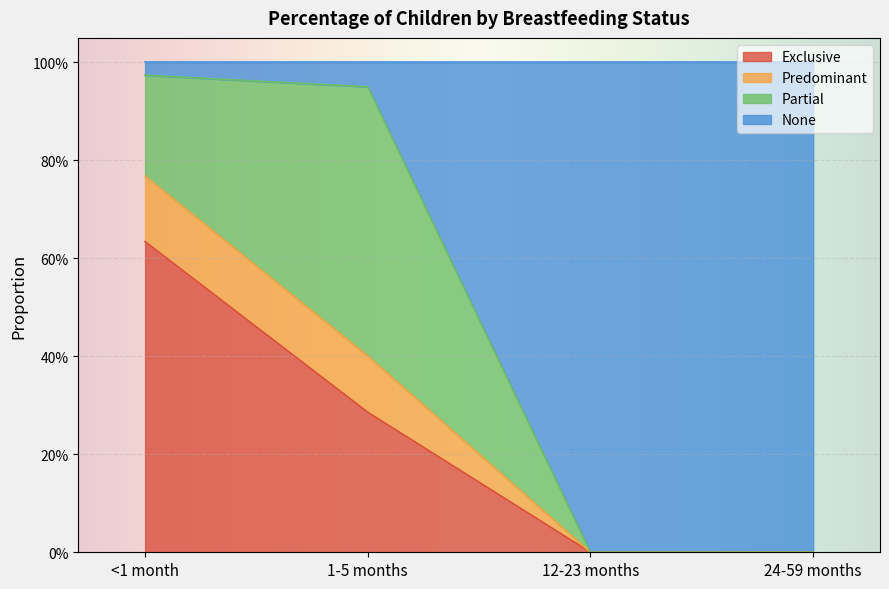

Rank the categories by Predominant value from lowest to highest.

12-23 months, 24-59 months, 1-5 months, <1 month